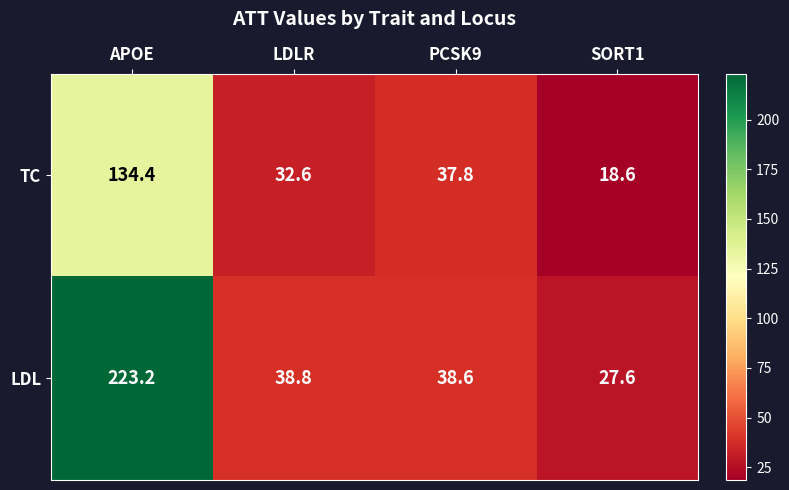

What is the minimum value shown in the chart?

18.6